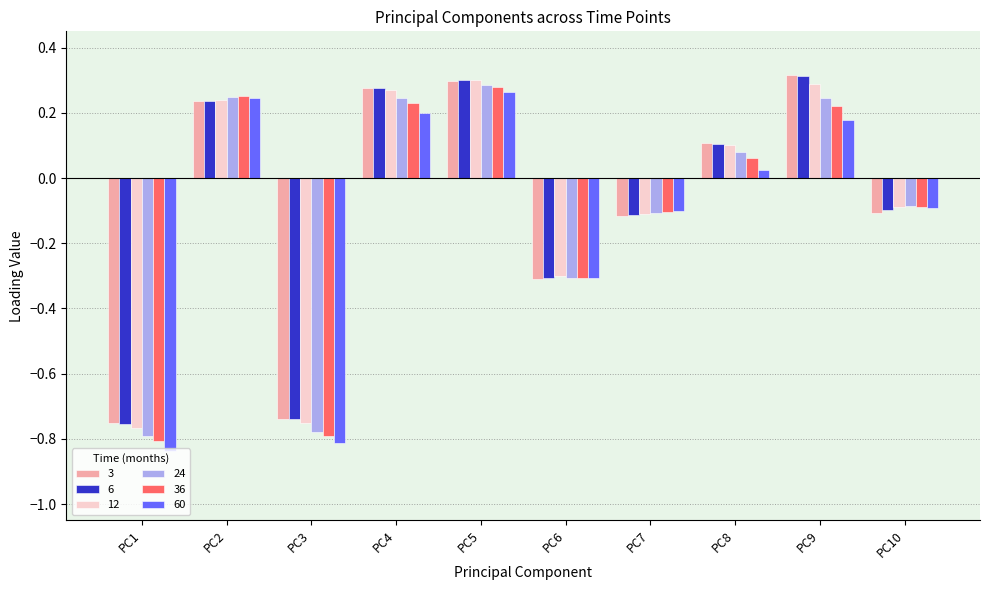

Are the bars horizontal?

No